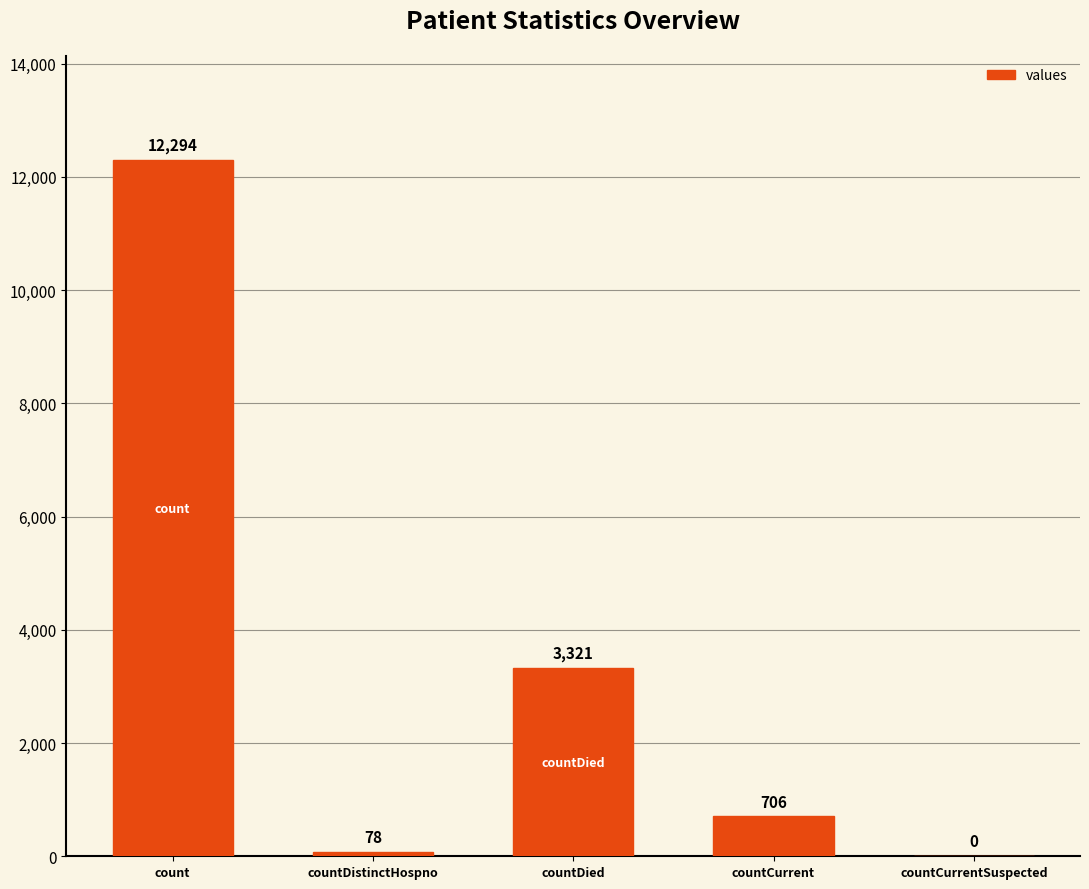

Which category has the highest value across all series?

count